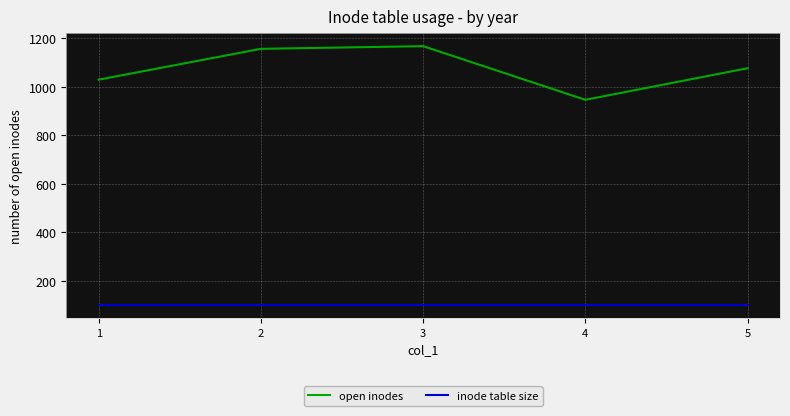

Reading left to right, what are all the values shown in this chart?

open inodes: 1=1029	2=1156	3=1167	4=946	5=1076
inode table size: 1=100	2=100	3=100	4=100	5=100